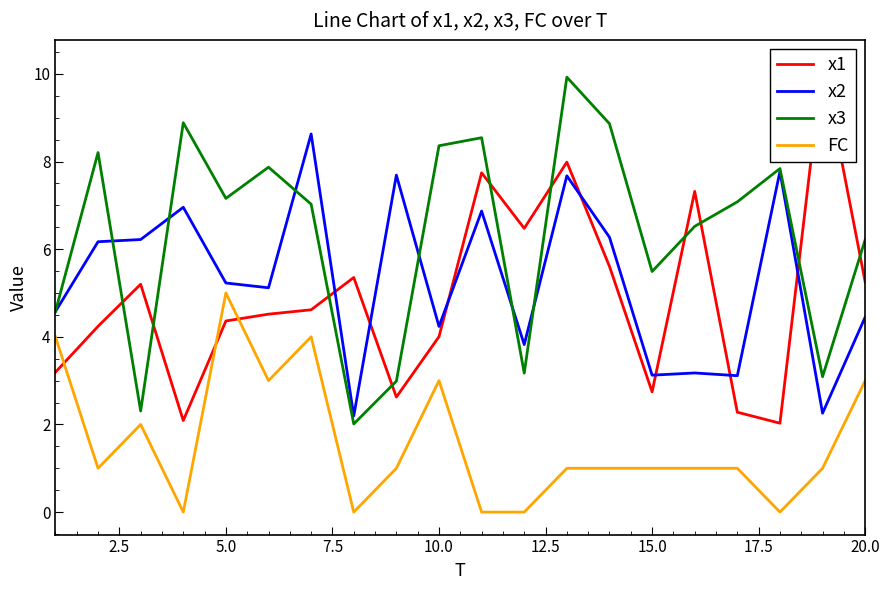

True or false: x2 and FC cross at least once.

False